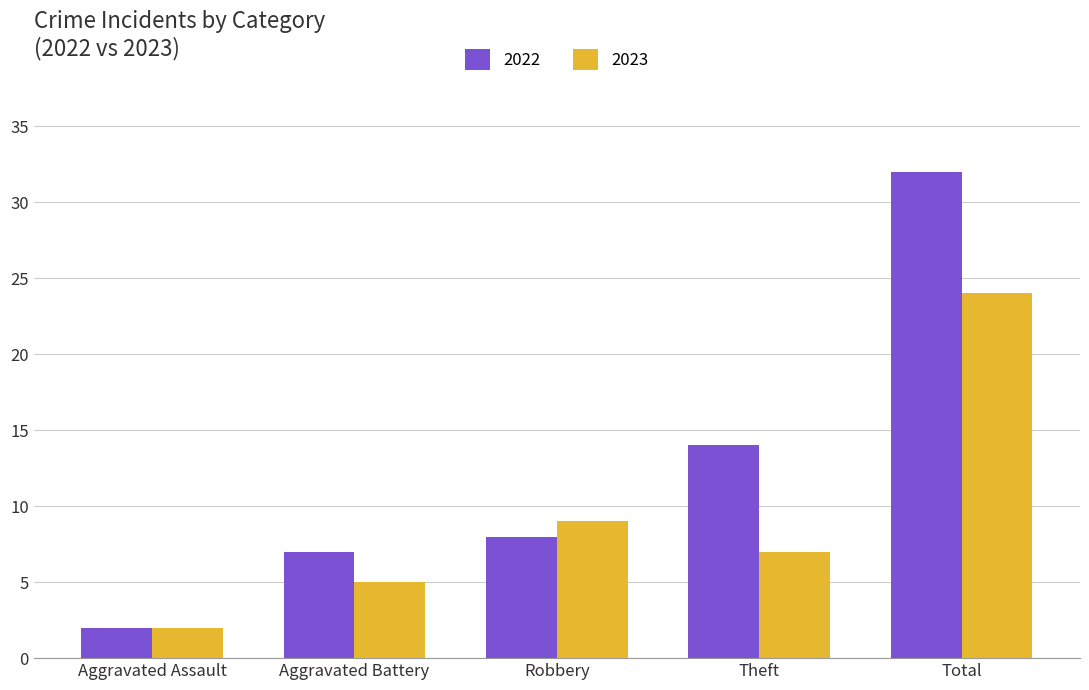

At how many categories does at least one series exceed 6?

4